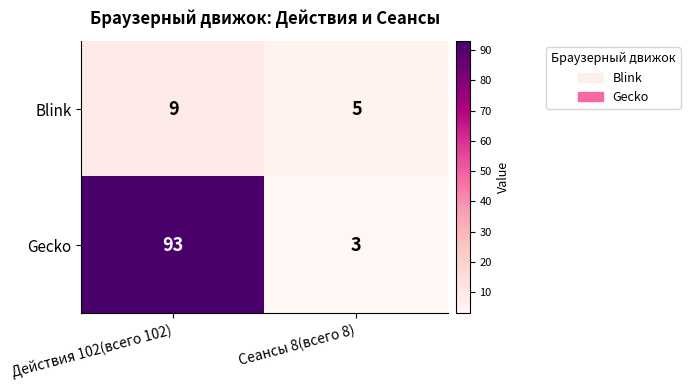

List the series in order of their overall mean, highest first.

Gecko, Blink